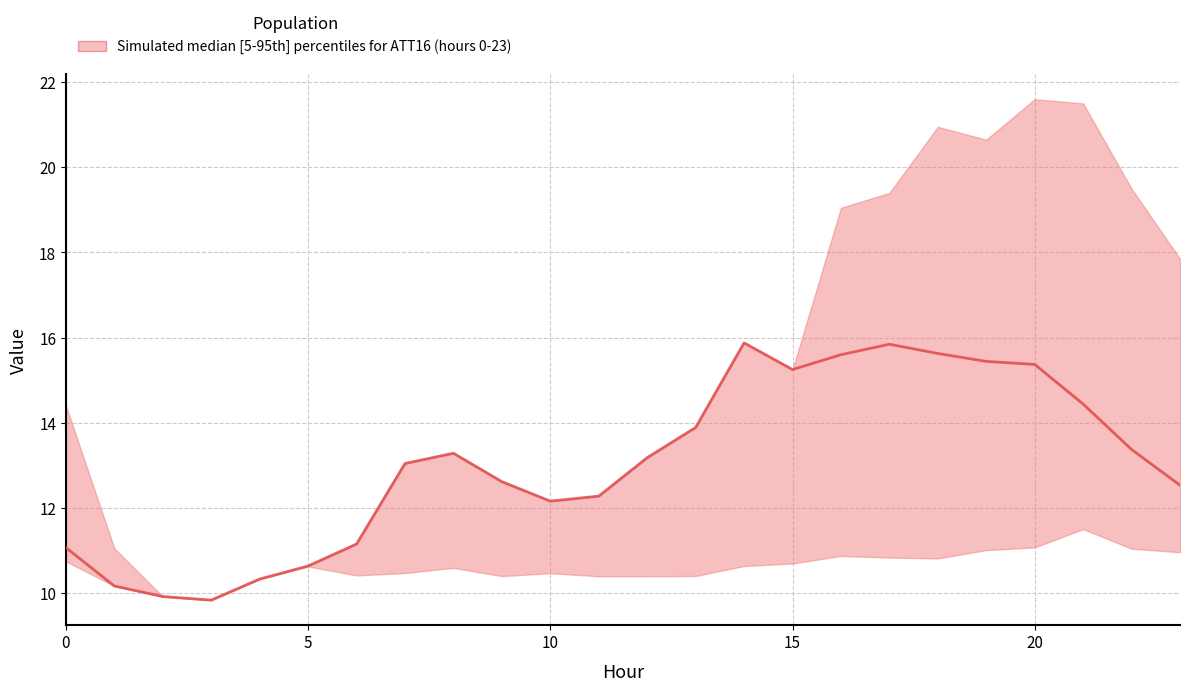

Where does the data first go above 13?

7